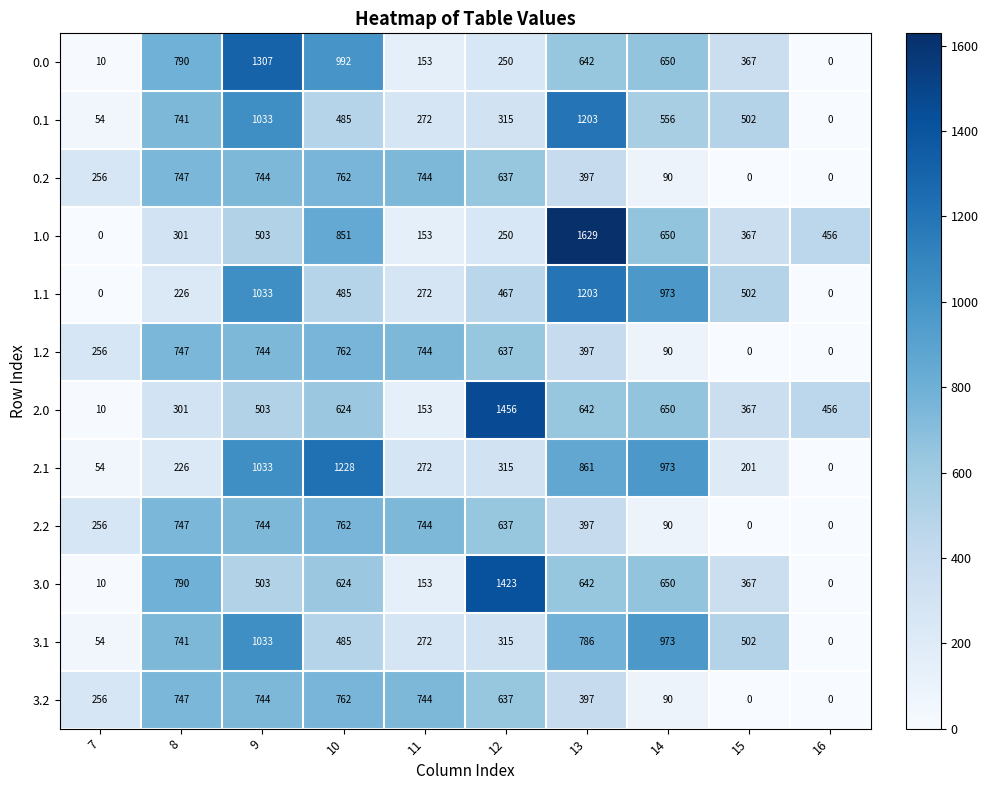

The value of 3.0 at 15 is 181. True or false?

False